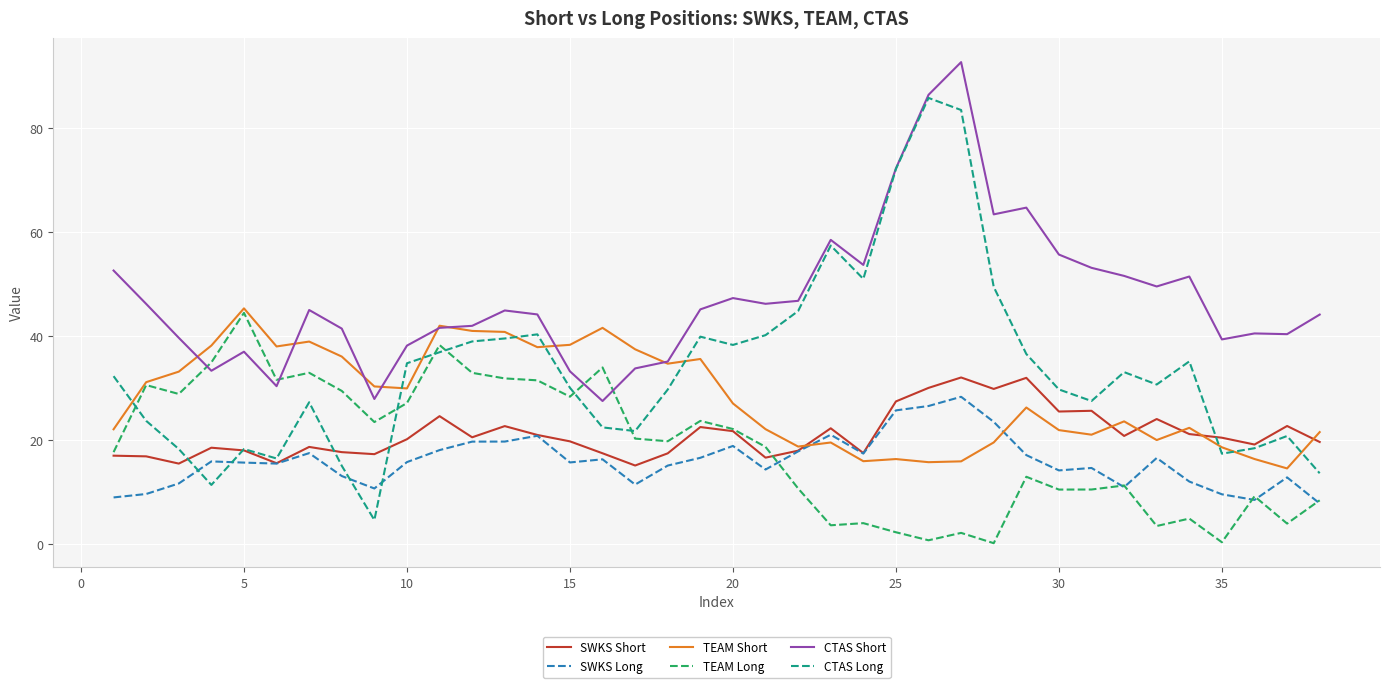

What is the lowest value of the TEAM Short series?

14.6